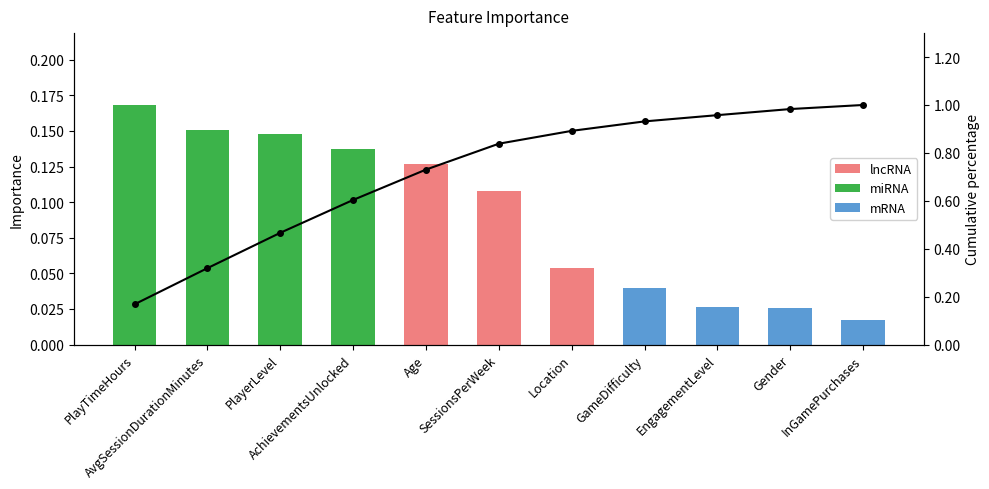

At which label is Cumulative % closest to 0?

PlayTimeHours